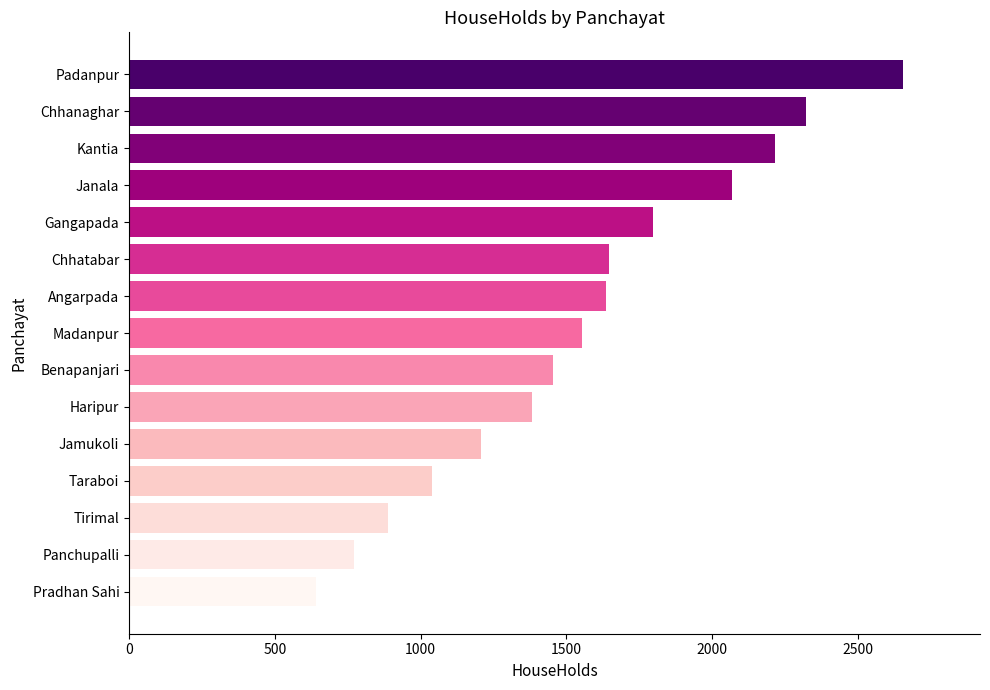

What is the sum of all values?

23282